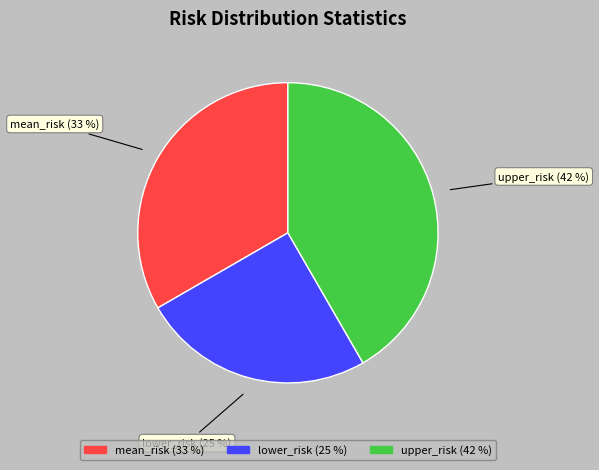

Does lower_risk account for over 50% of the chart?

No